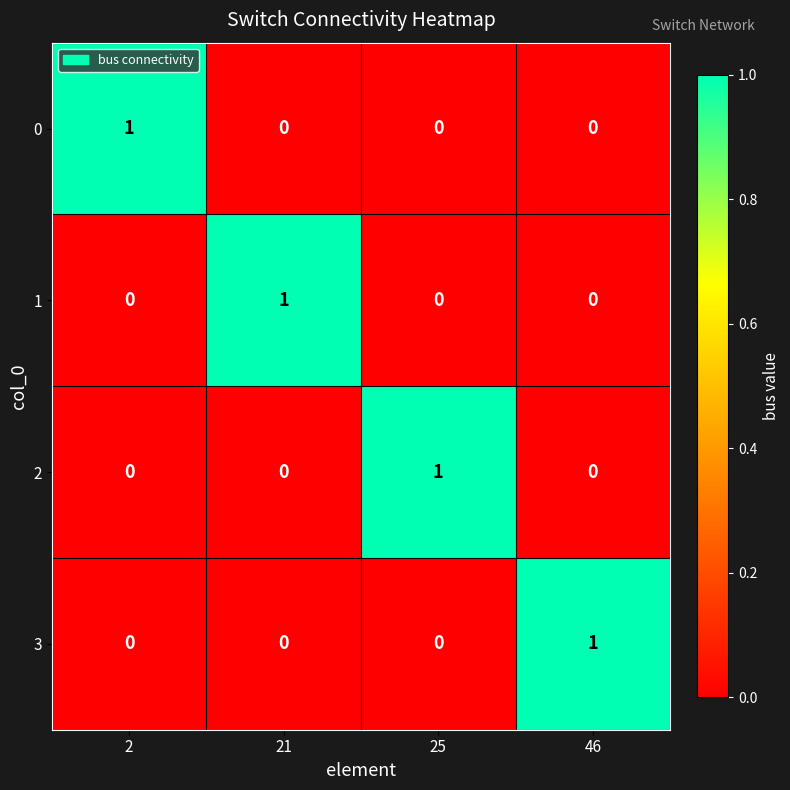

Is it true that 2 equals 0 at 2?

True